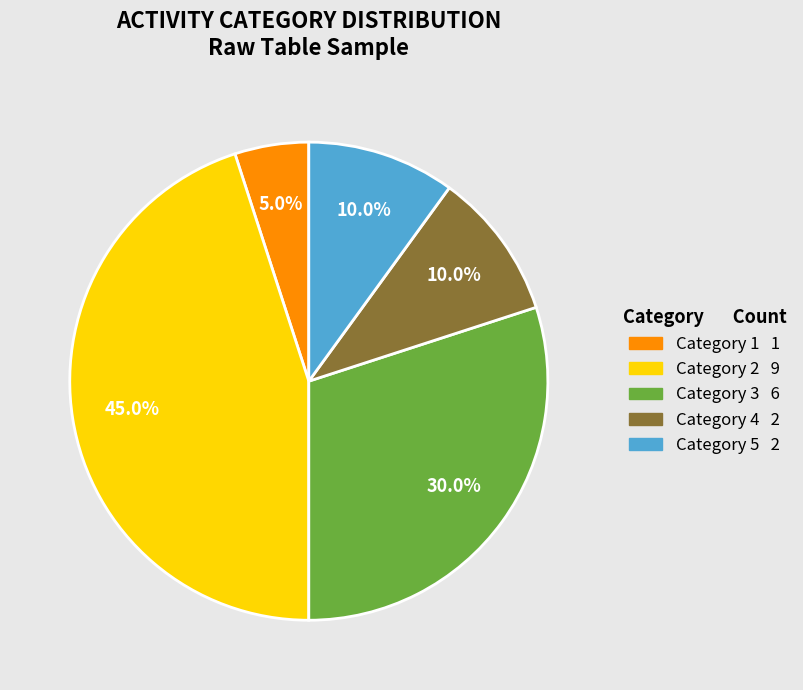

How many slices are in this pie chart?

5